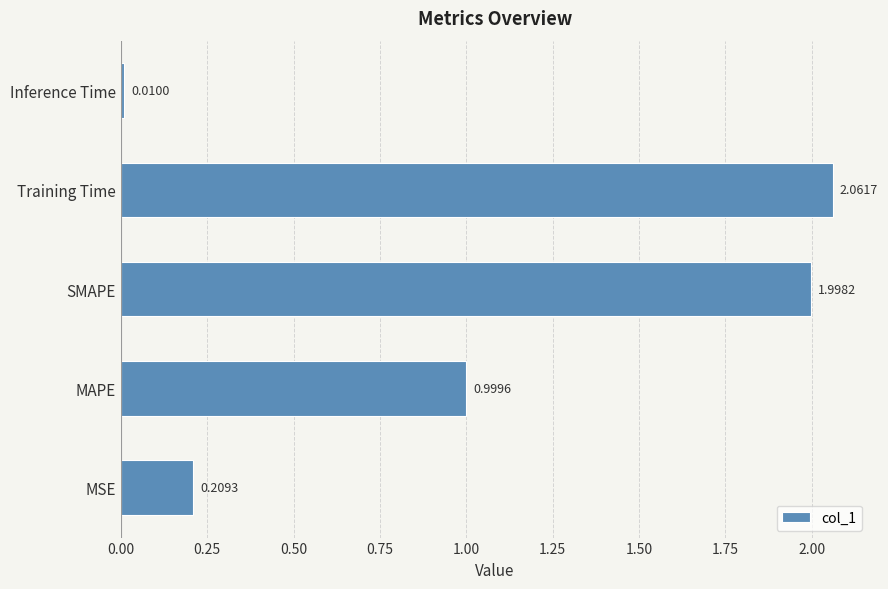

What is the change in value from Training Time to Inference Time?

-2.1